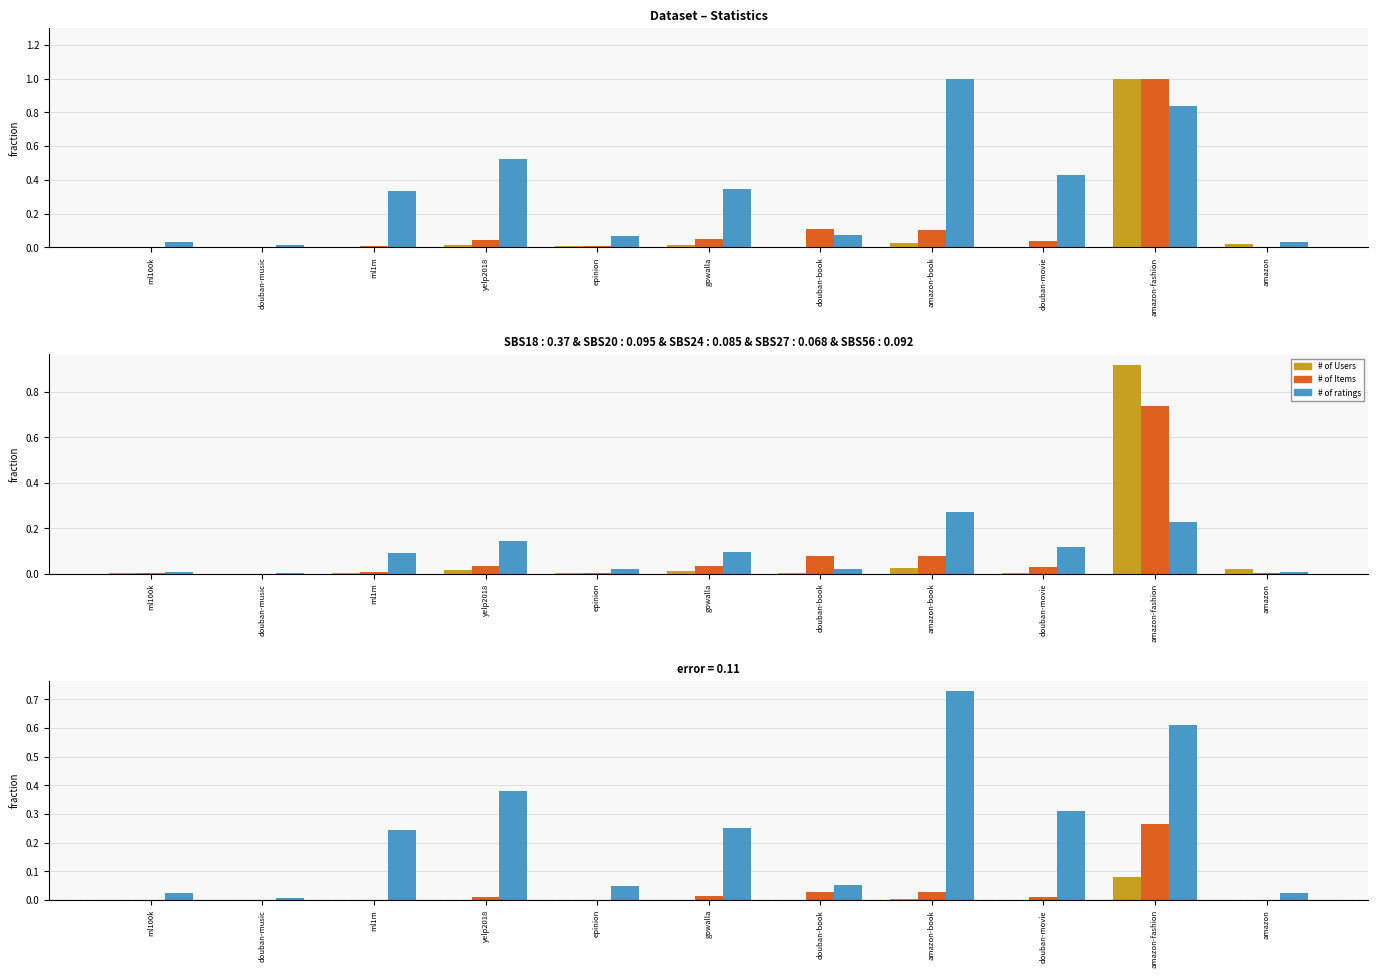

Is it true that # of ratings equals 0.7 at amazon-book?

True